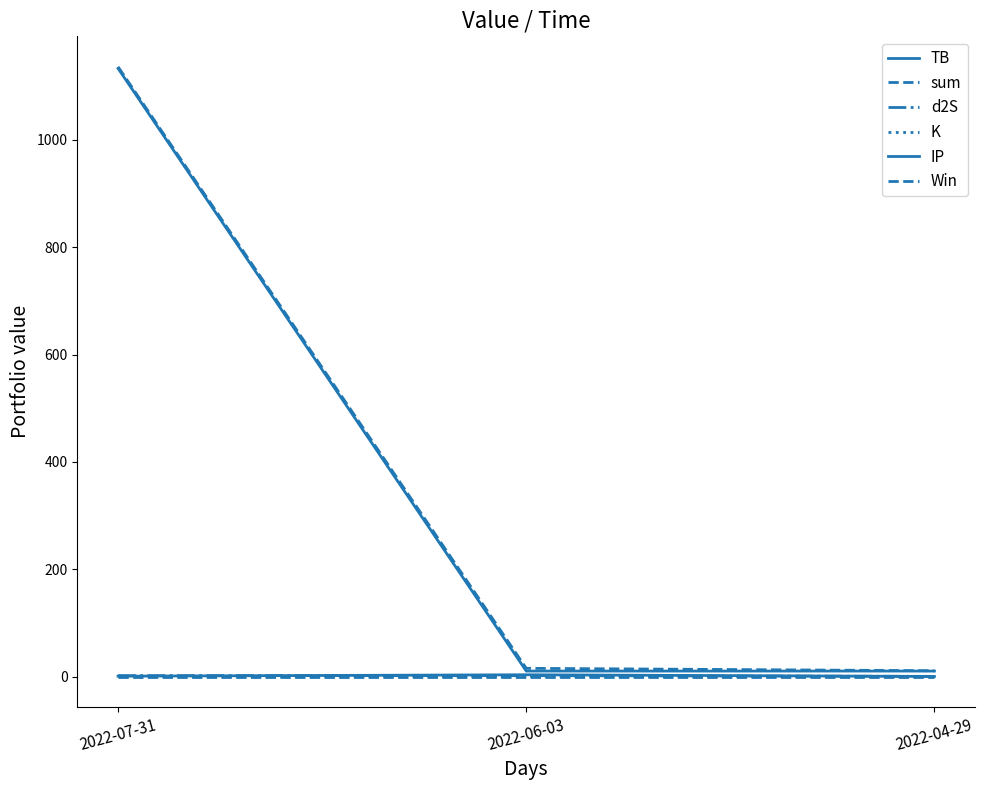

How many lines are shown in the chart?

6